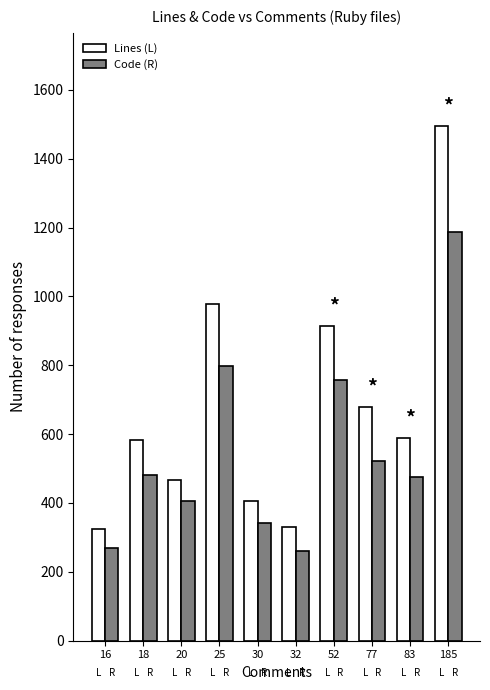

What is the difference between the highest and lowest values at 185?

308